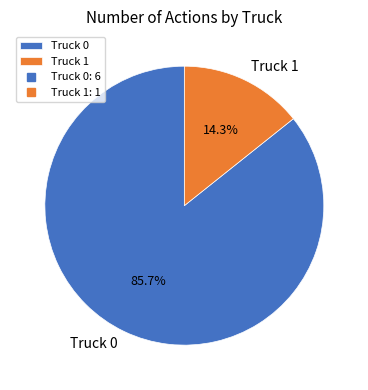

Does any single category account for the majority?

Yes